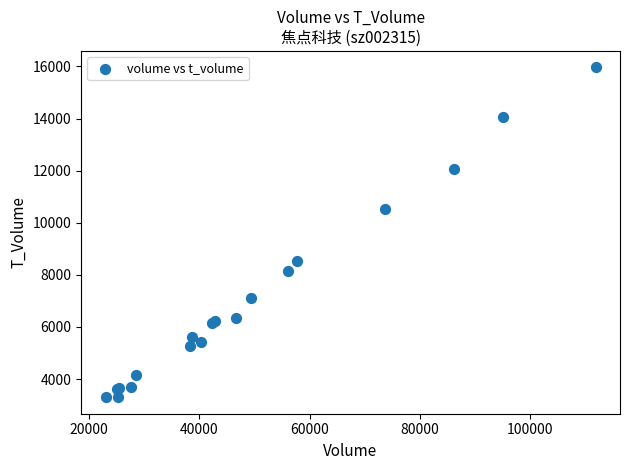

What Y value in the scatter plot is closest to 9631?

10519